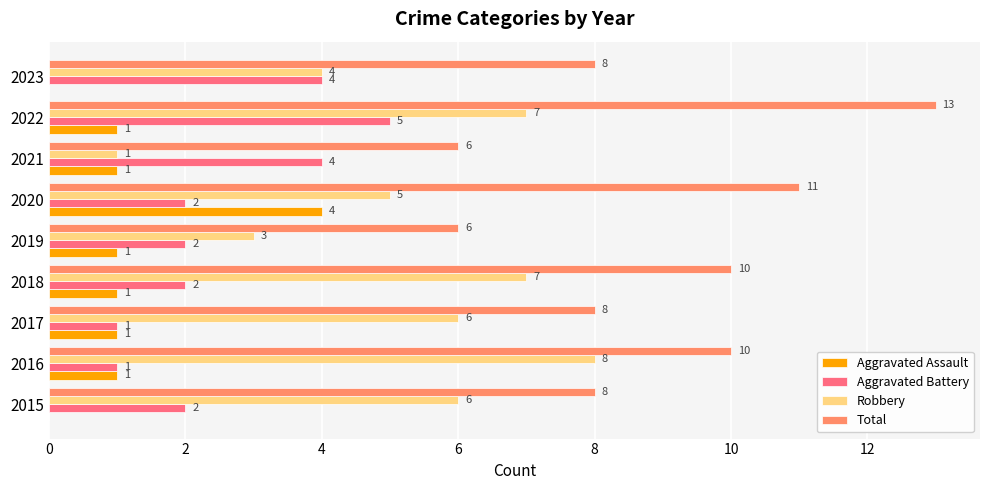

Is it true that Aggravated Battery equals 1 at 2017?

True